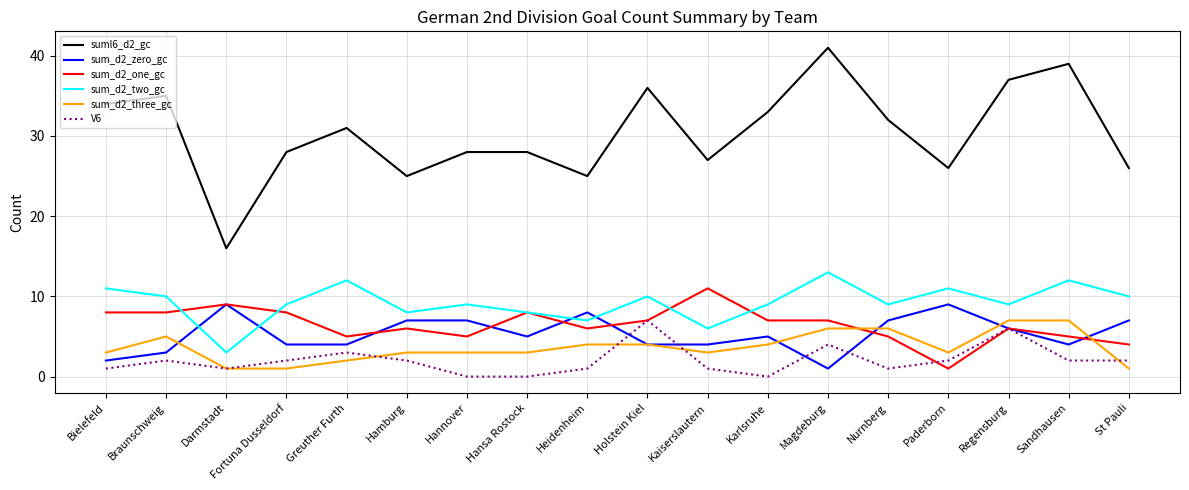

At how many categories does at least one series exceed 8?

18